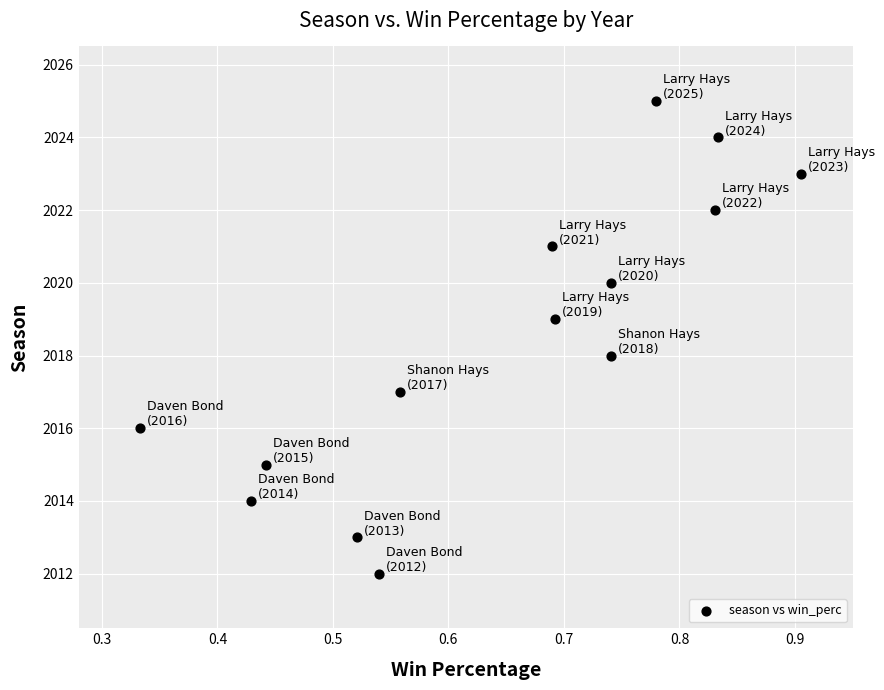

How many points are shown in the scatter plot?

14